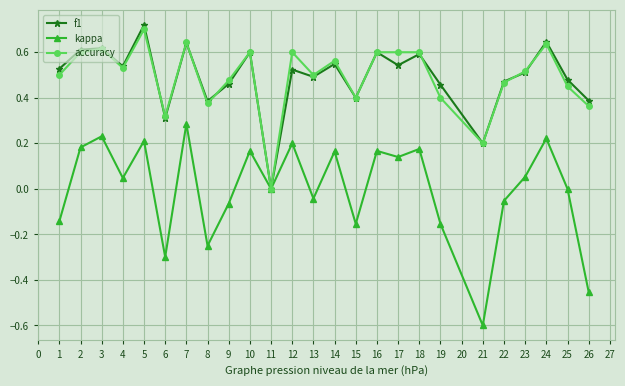

How many interior local peaks does the f1 series have?

9